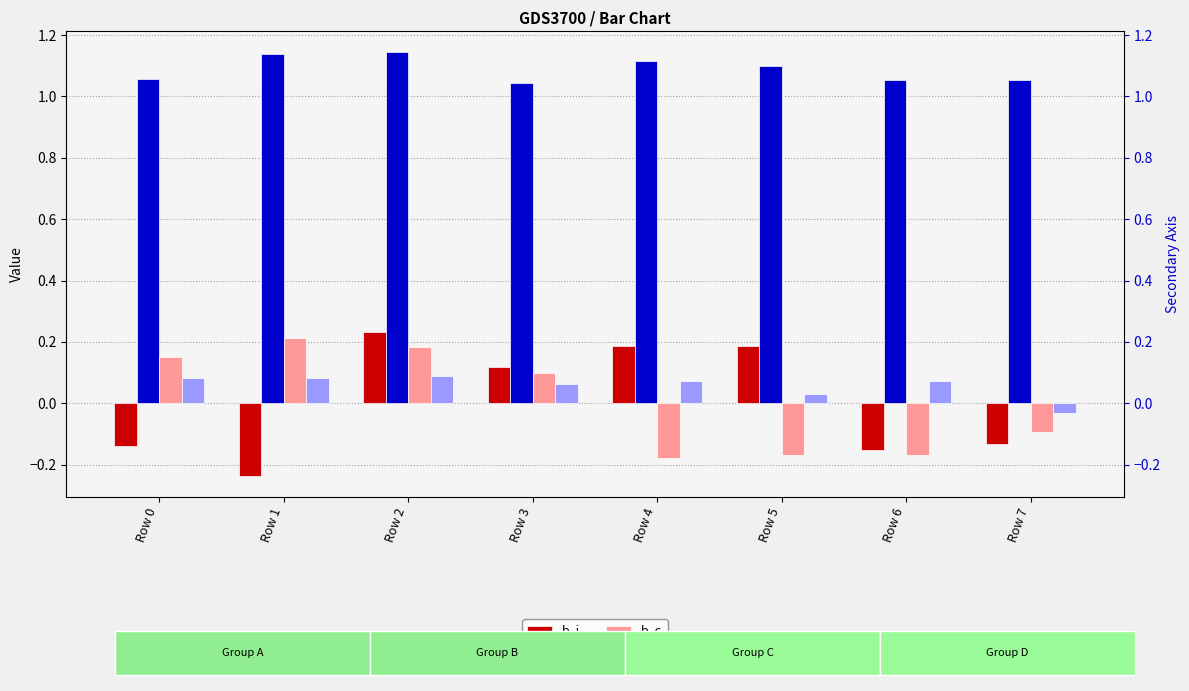

What is the difference between the second highest and second lowest values in the b_f series?

0.1